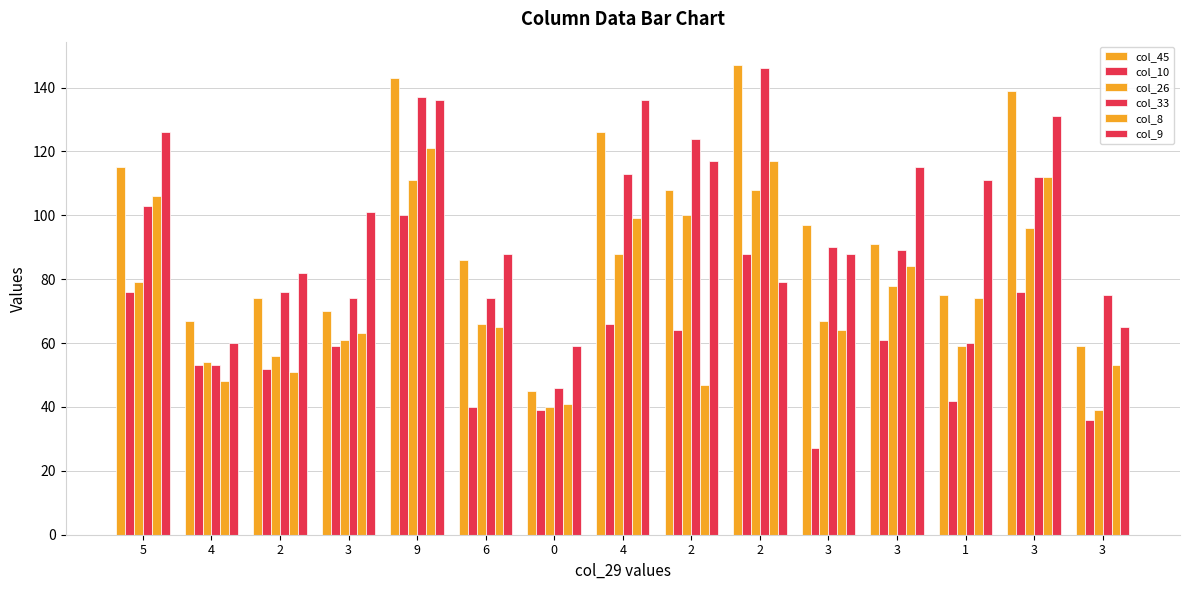

What is the highest value of the col_26 series?

111